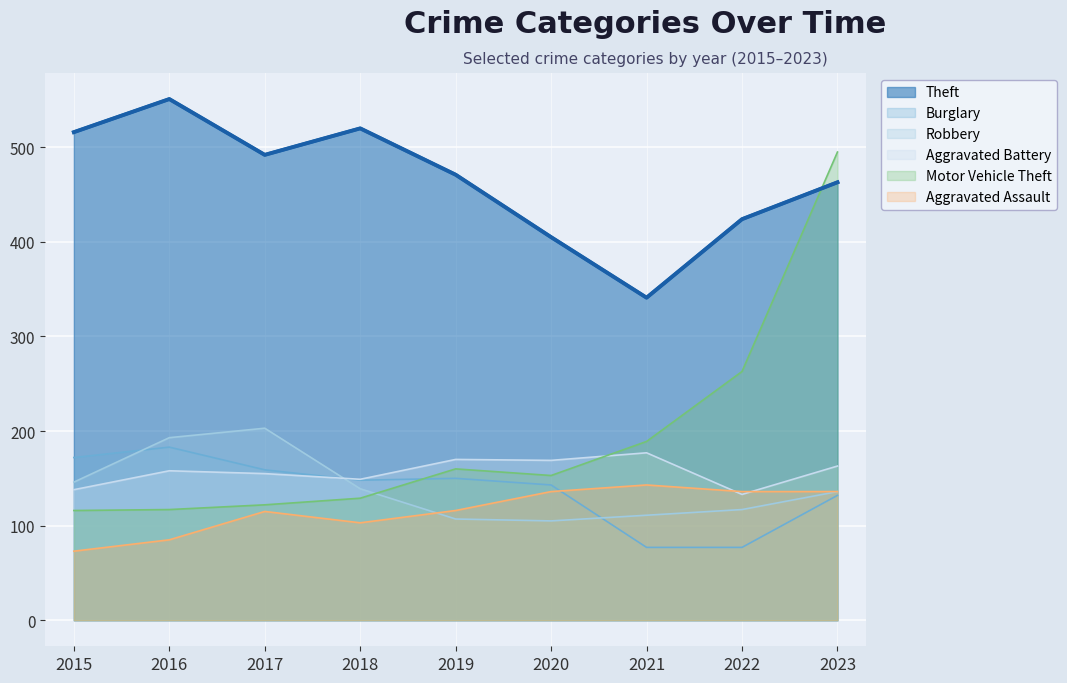

Reading left to right, transcribe all the data shown in this chart.

Theft: 2015=516	2016=551	2017=492	2018=520	2019=471	2020=405	2021=341	2022=424	2023=463
Burglary: 2015=172	2016=183	2017=159	2018=148	2019=150	2020=143	2021=77	2022=77	2023=132
Robbery: 2015=146	2016=193	2017=203	2018=139	2019=107	2020=105	2021=111	2022=117	2023=136
Aggravated Battery: 2015=138	2016=158	2017=155	2018=149	2019=170	2020=169	2021=177	2022=133	2023=163
Motor Vehicle Theft: 2015=116	2016=117	2017=122	2018=129	2019=160	2020=153	2021=189	2022=263	2023=495
Aggravated Assault: 2015=73	2016=85	2017=115	2018=103	2019=116	2020=136	2021=143	2022=136	2023=136